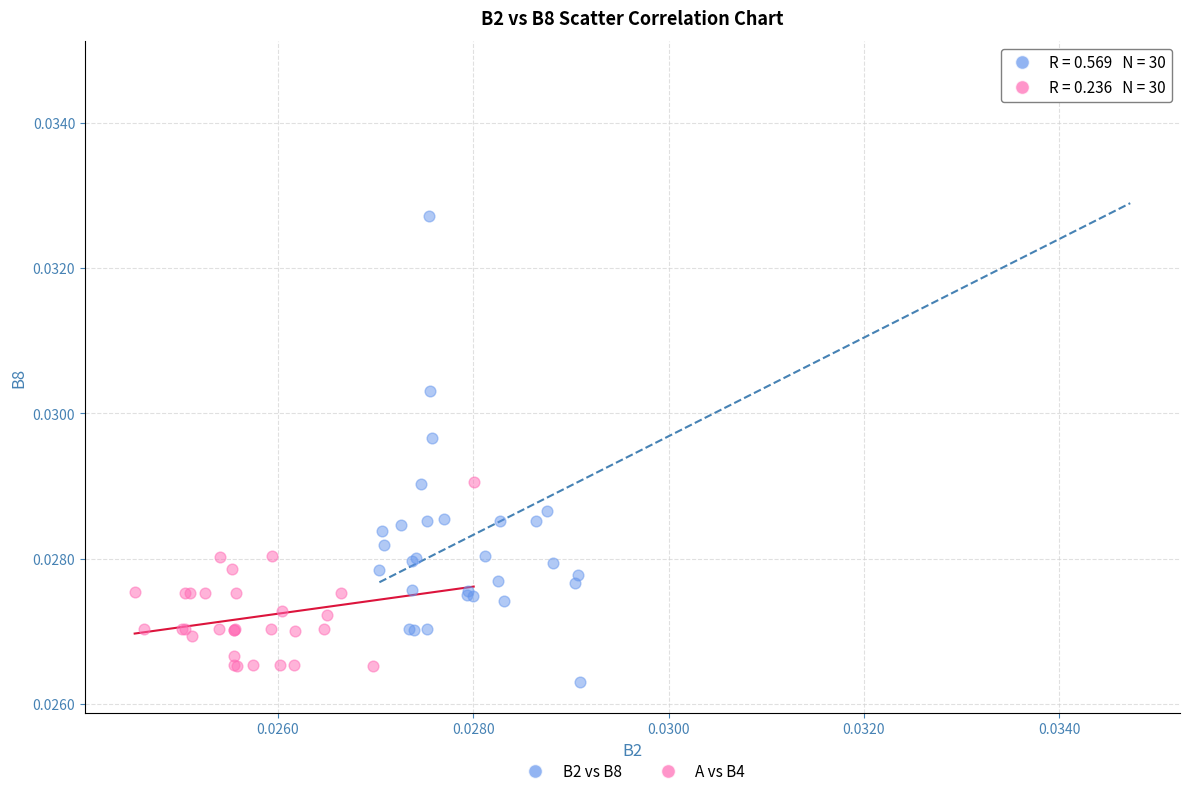

Which series has the largest Y range (max minus min)?

B2 vs B8